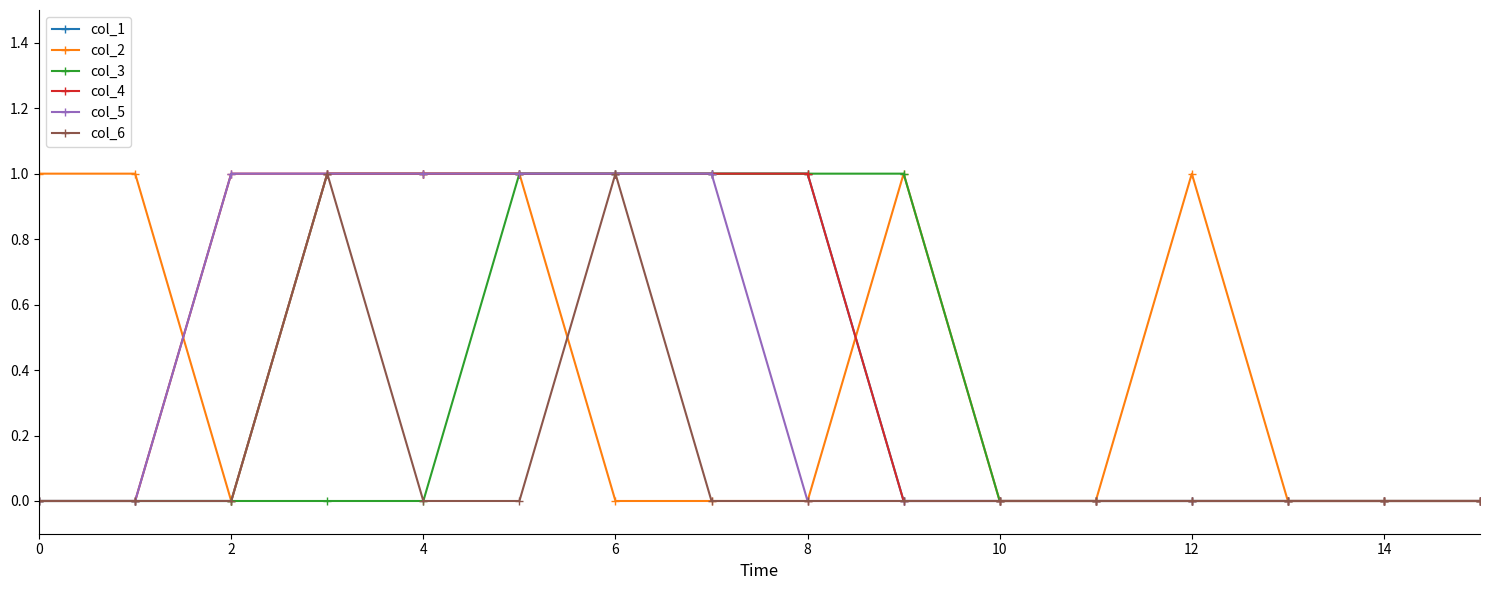

What is the value of the col_3 point at the 7th from the left?

1